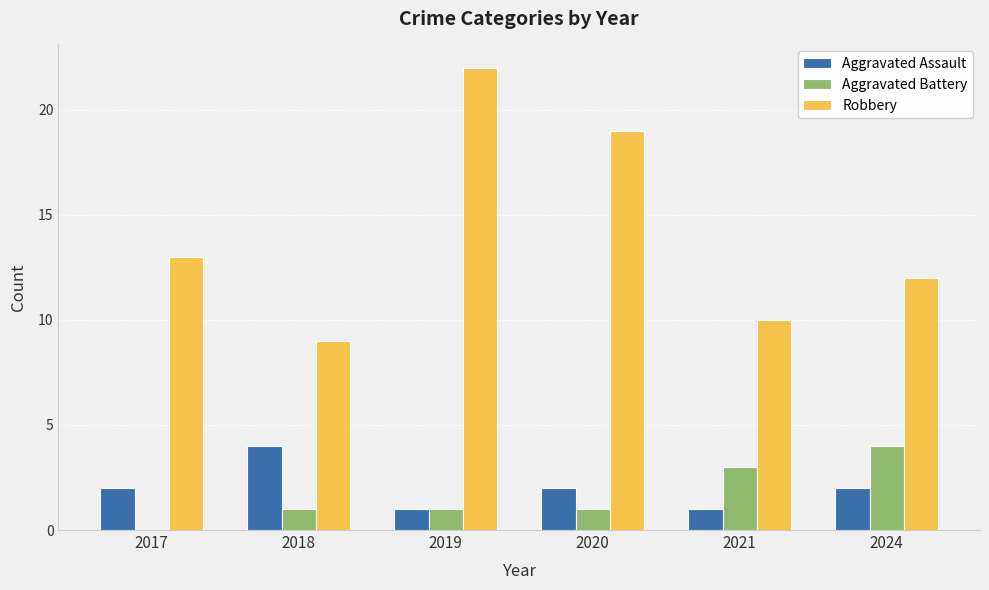

What are all the series names shown in the legend?

Aggravated Assault, Aggravated Battery, Robbery